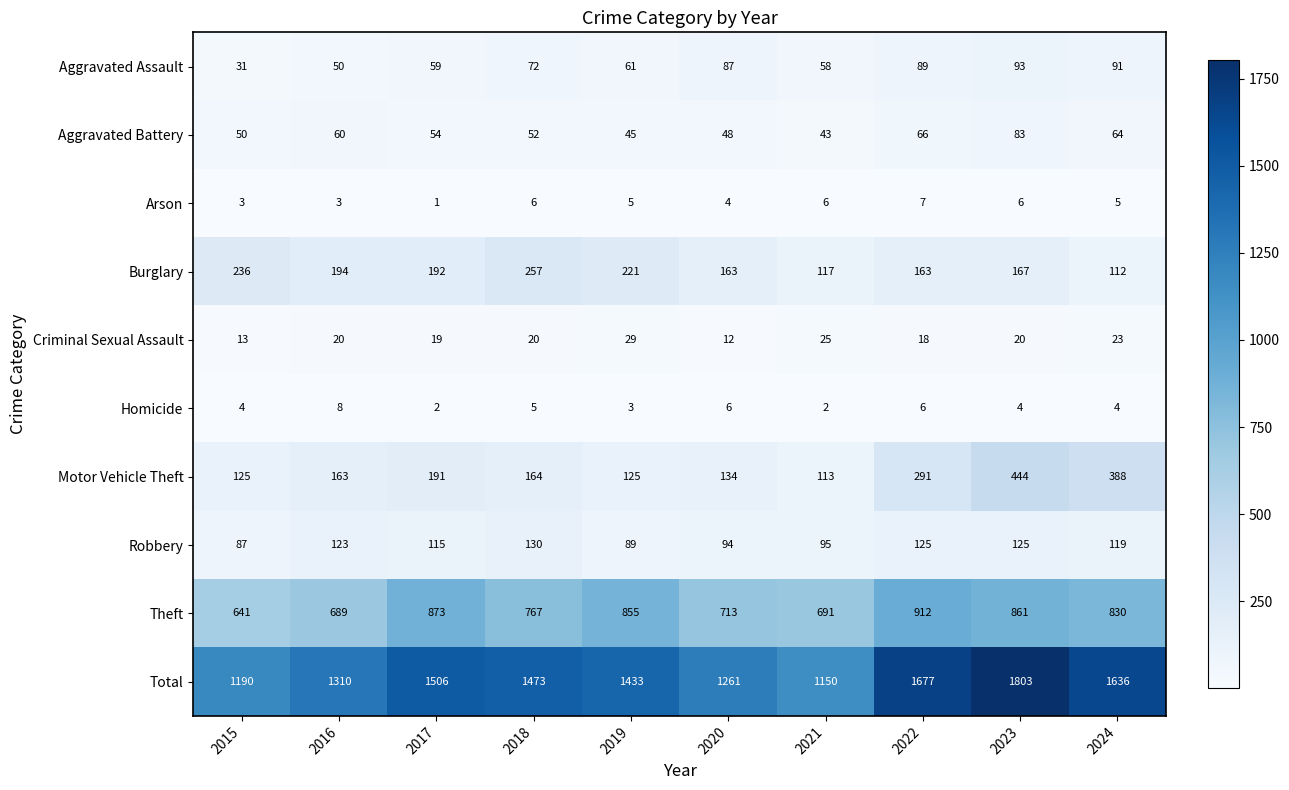

Count the number of categories in the chart.

10